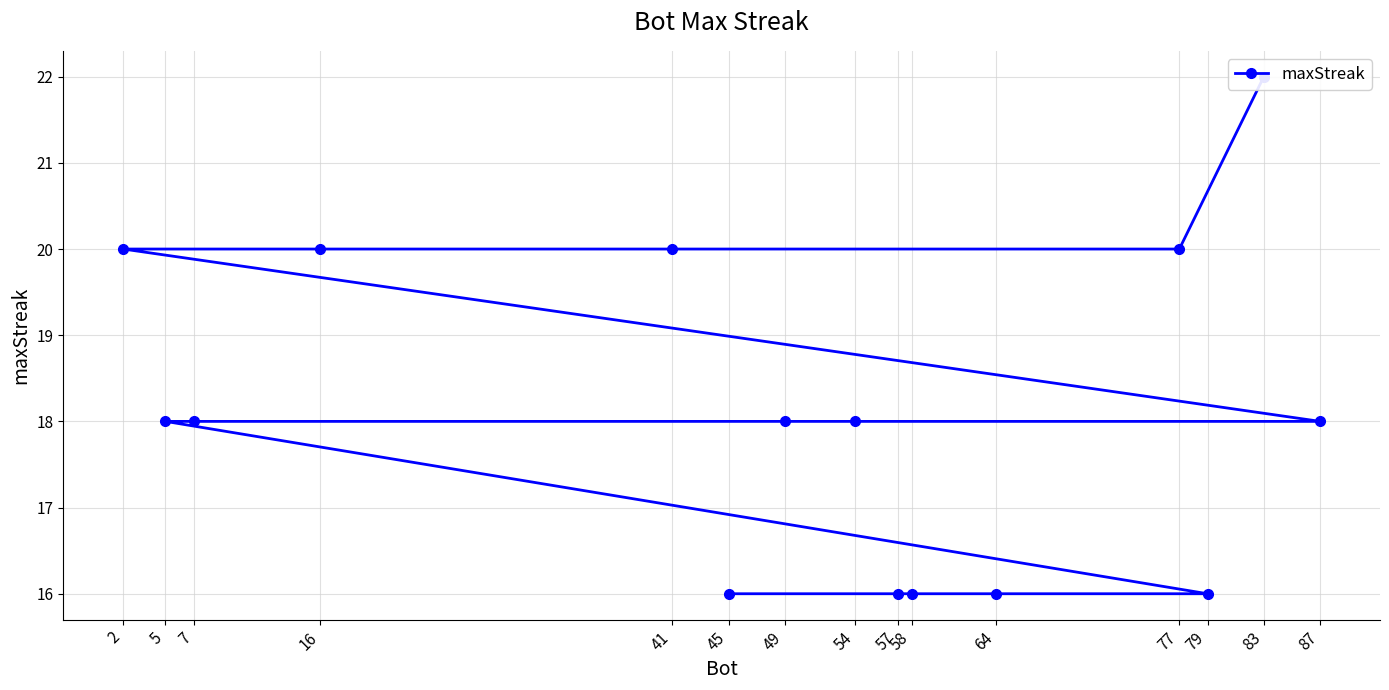

What is the average value?

18